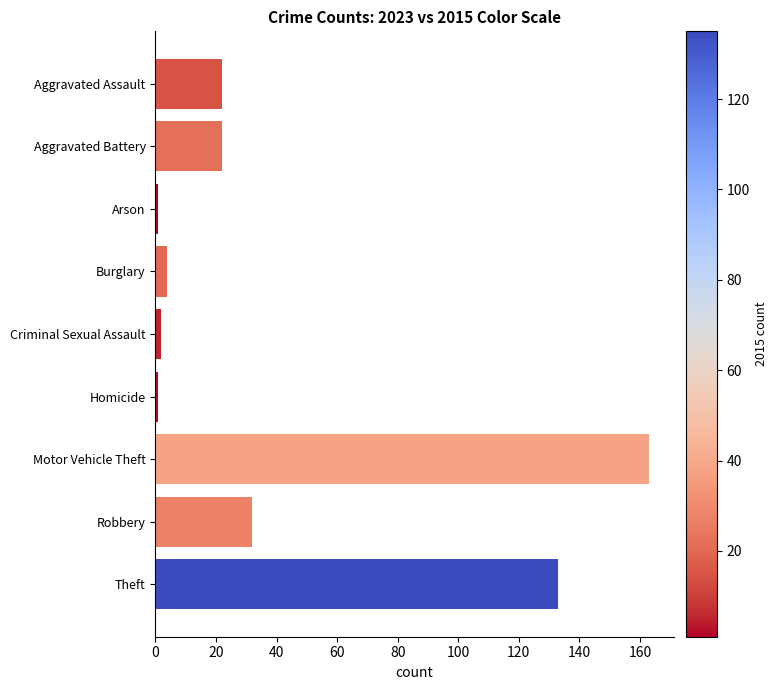

What is the ratio of the value at Theft to the value at Aggravated Battery?

6.0